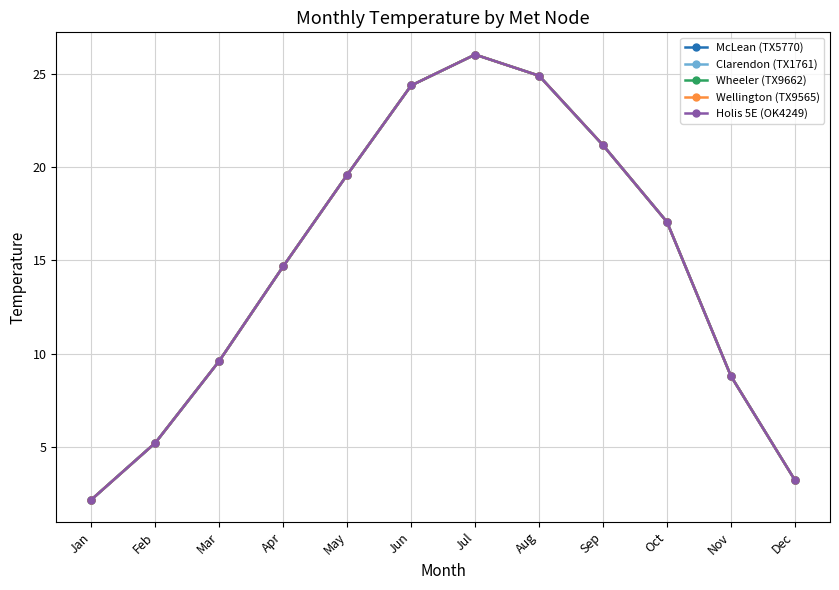

What is the total value across all series at Nov?

44.0